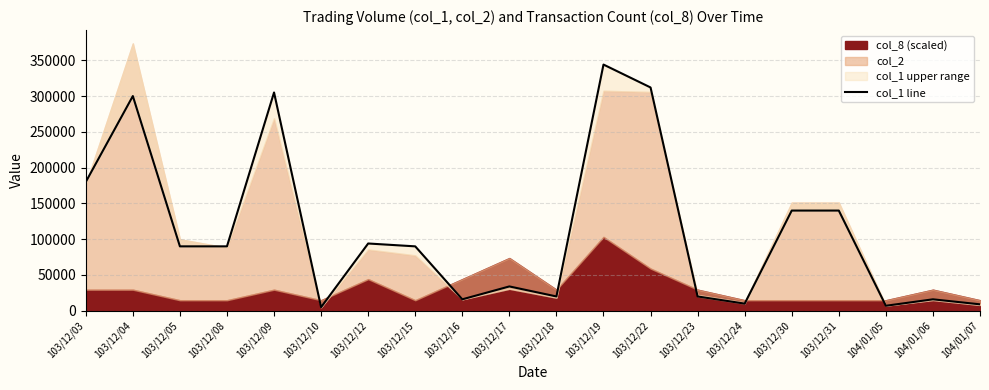

True or false: the data shows 7000 at 104/01/05.

True